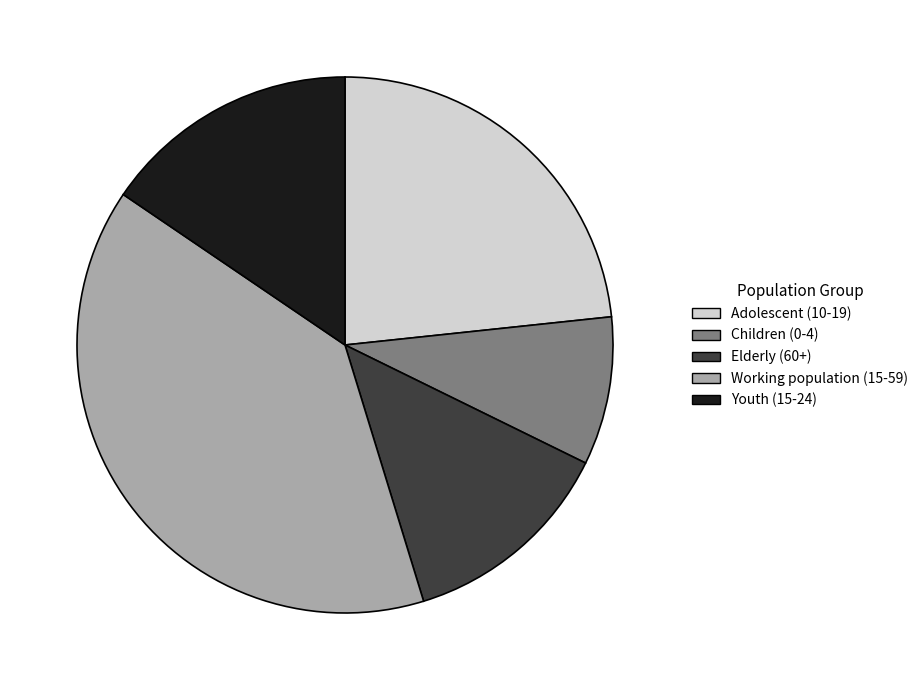

The Working population (15-59) slice represents 39% of the pie. True or false?

True